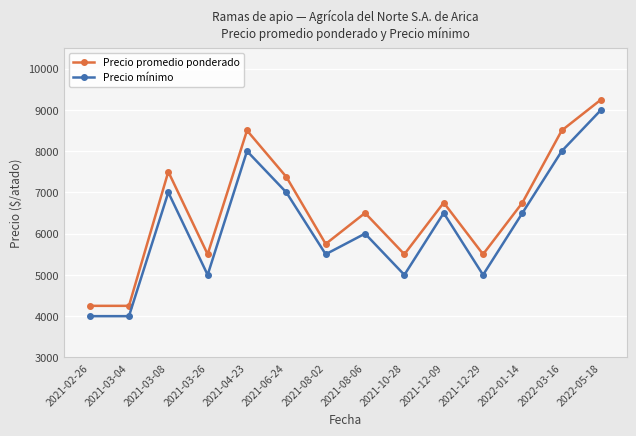

What is the total value across all series at 2021-02-26?

8250